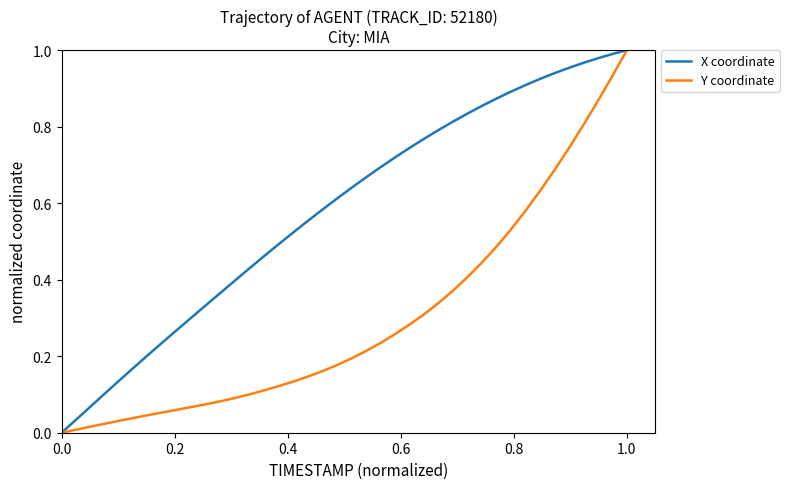

Is this an area chart (filled region under the line)?

No